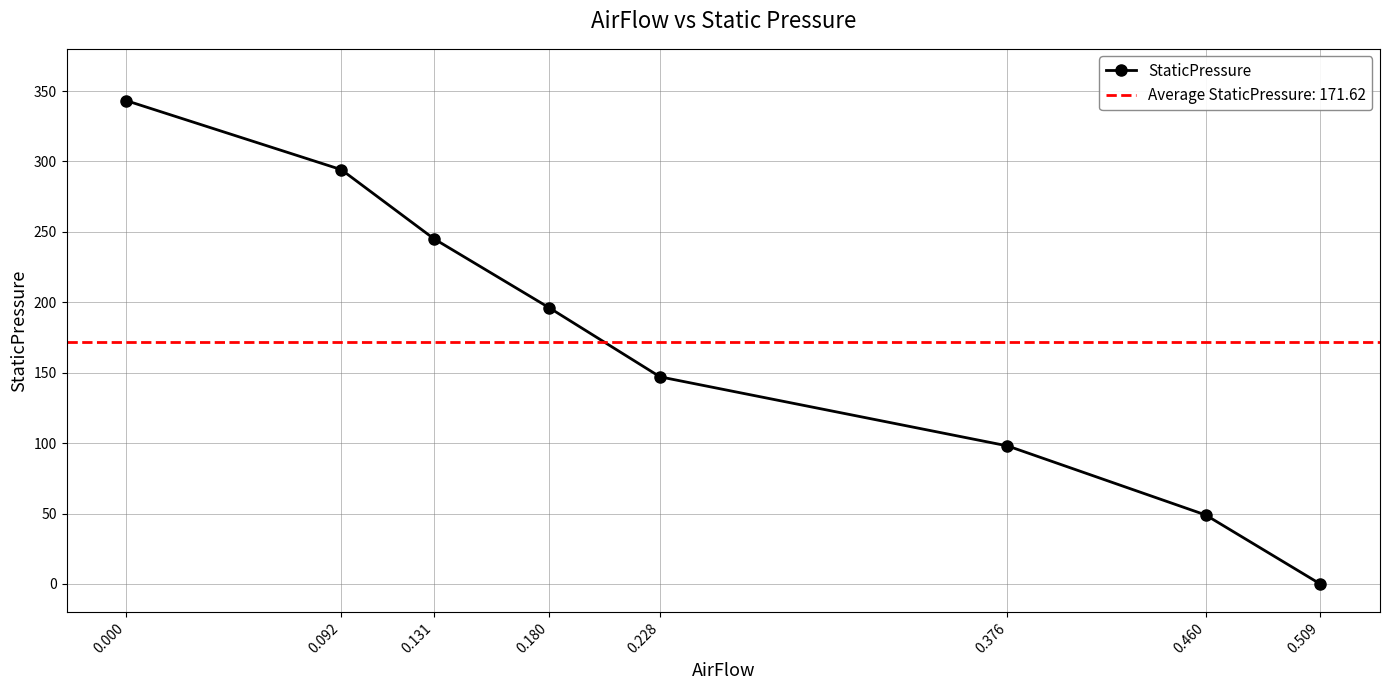

List the labels in order of value, largest first.

0.000, 0.092, 0.131, 0.180, 0.228, 0.376, 0.460, 0.509